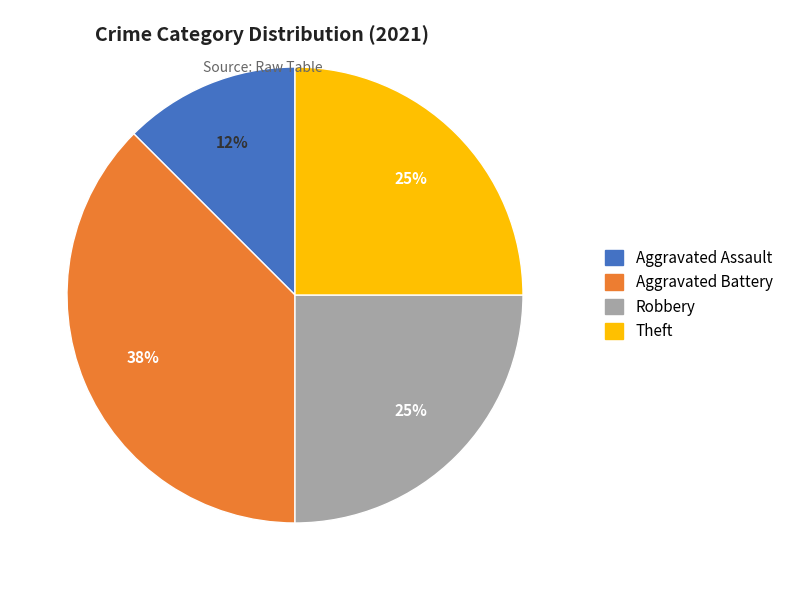

Which category has the smallest portion of the pie?

Aggravated Assault